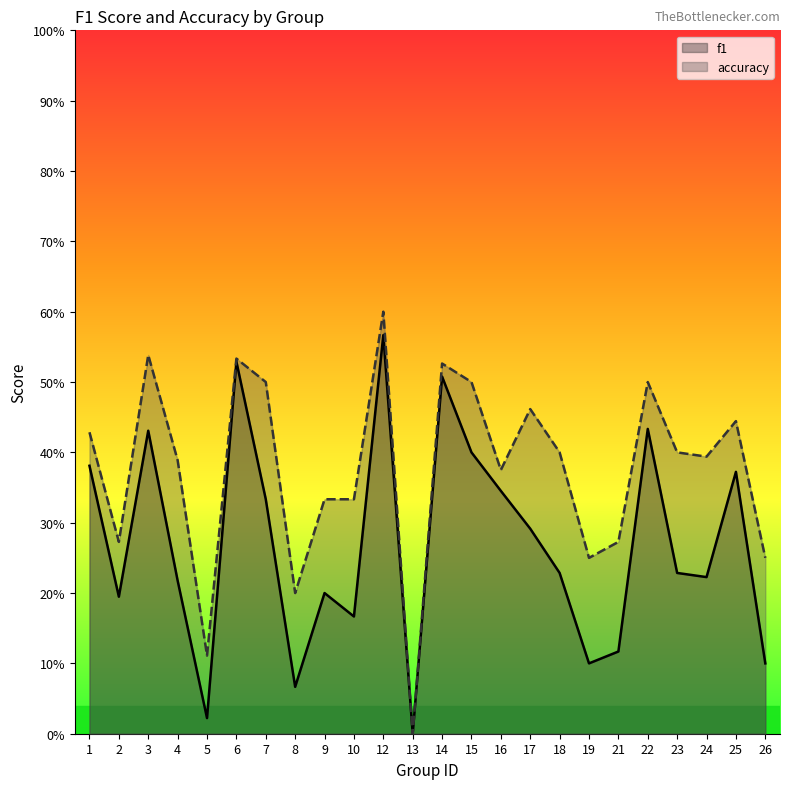

Rank the series by their maximum value, from lowest to highest.

f1, accuracy